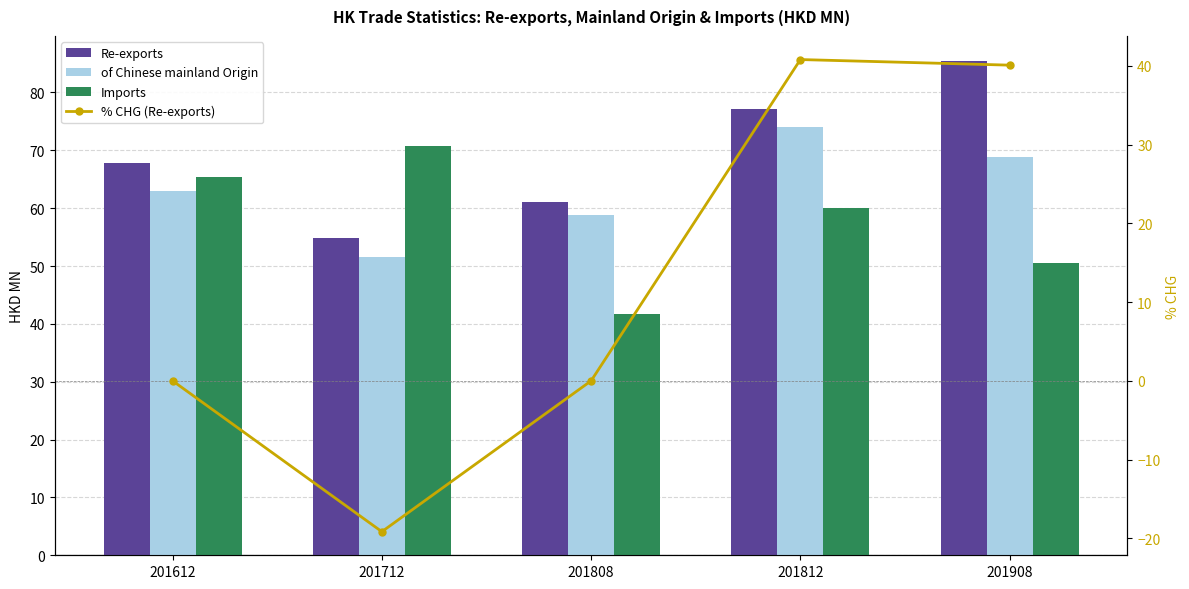

How many categories are shown in the chart?

5